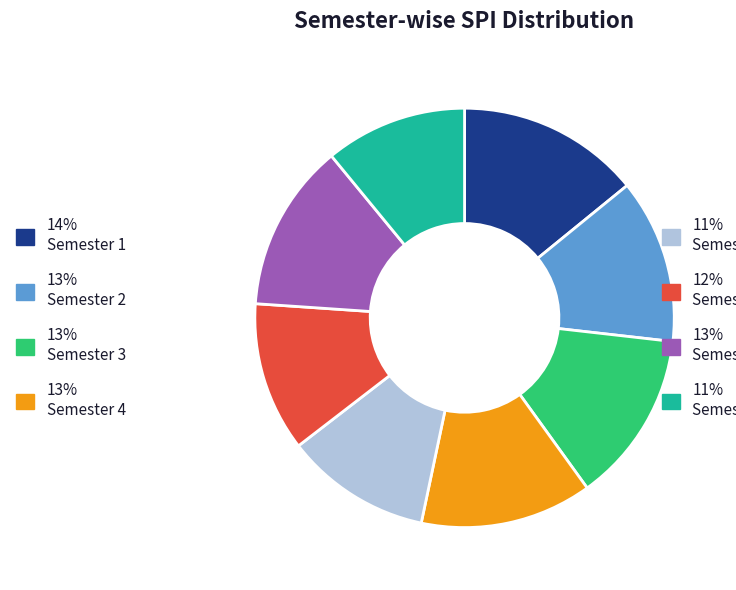

Does any single category account for the majority?

No